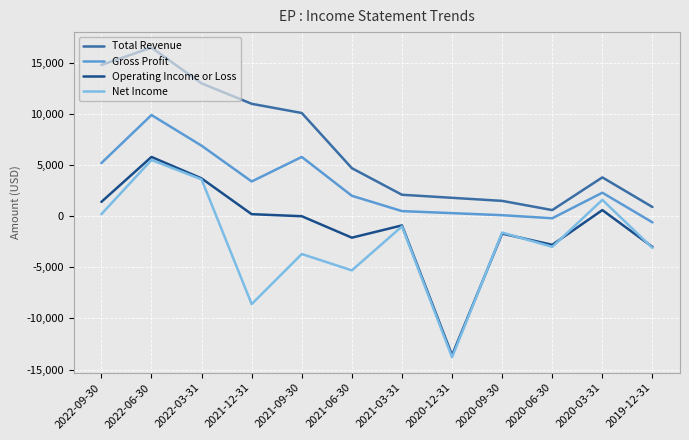

True or false: Net Income and Total Revenue cross at least once.

False